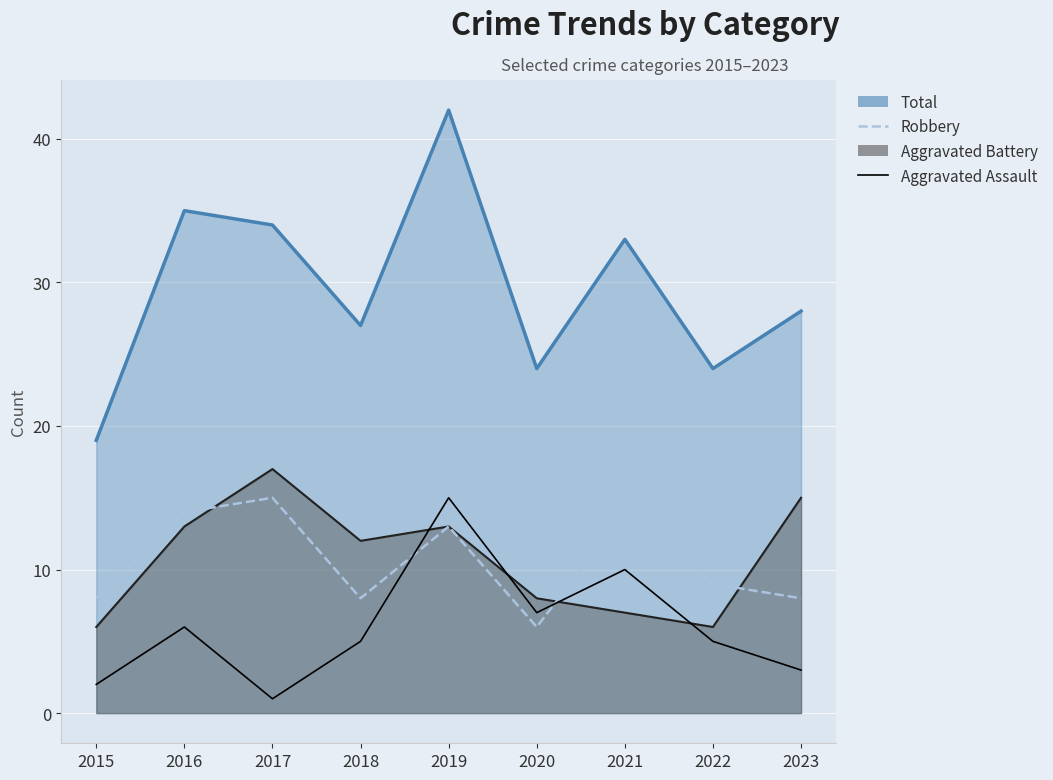

Where is Aggravated Assault nearest to the value 8?

2020